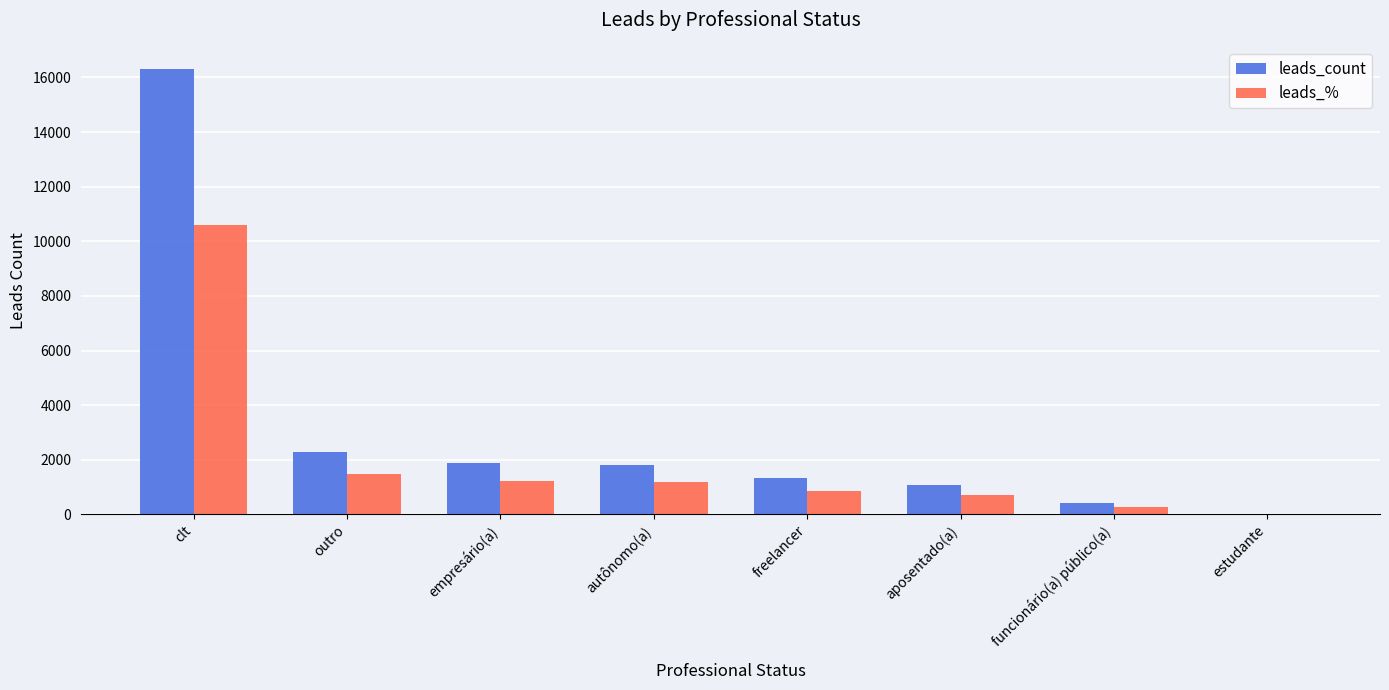

What is the maximum value for leads_%?

10590.6